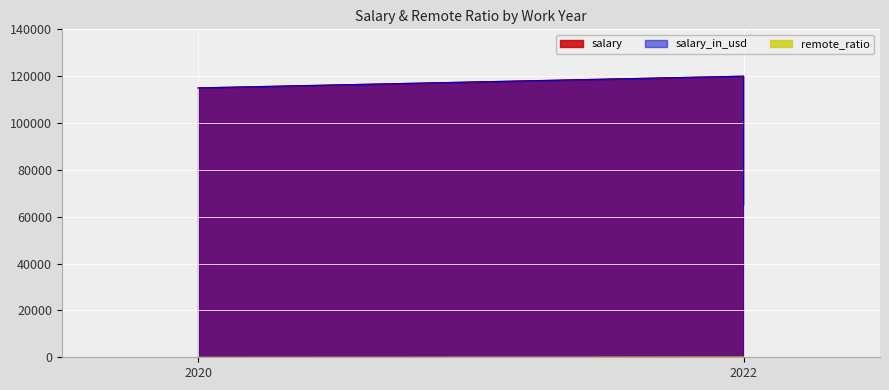

What is the difference between the maximum and minimum values in the salary series?

55000